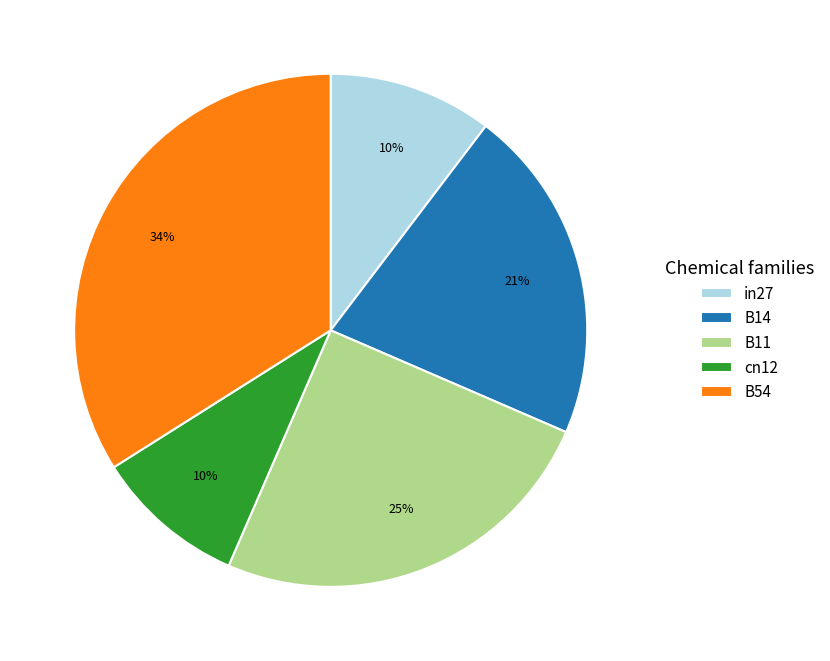

What percentage is the B11 slice, to the nearest percent?

25%